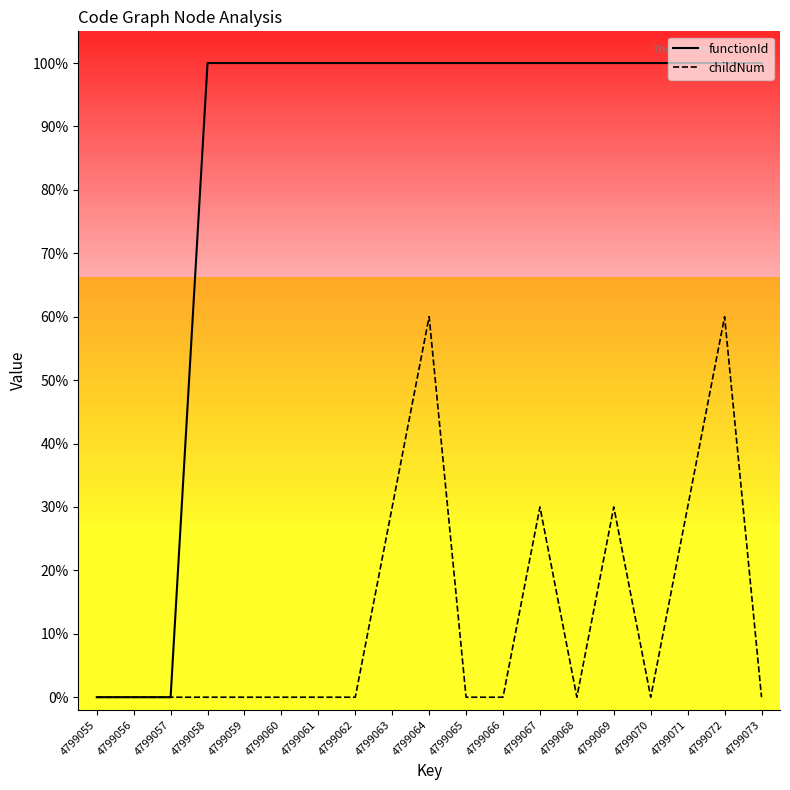

How many functionId values are between 1 and 2?

16